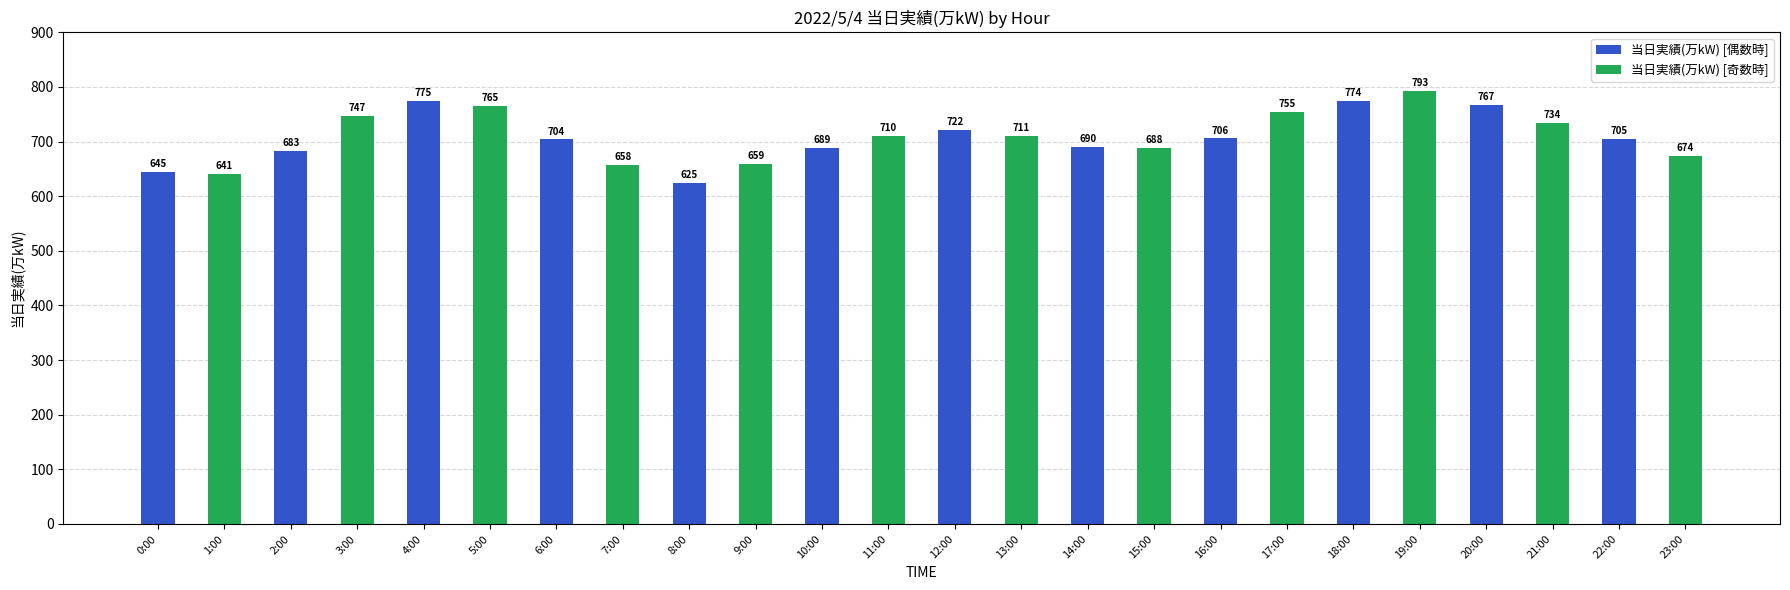

Reading left to right, transcribe all the data shown in this chart.

当日実績(万kW) [偶数時]: 645	683	775	704	625	689	722	690	706	774	767	705
当日実績(万kW) [奇数時]: 641	747	765	658	659	710	711	688	755	793	734	674